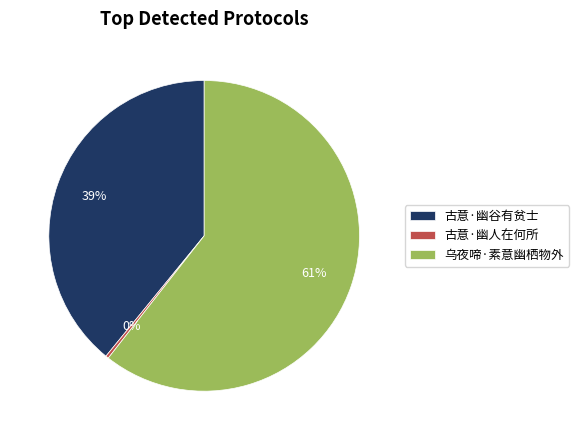

Does 古意·幽人在何所 account for over 50% of the chart?

No